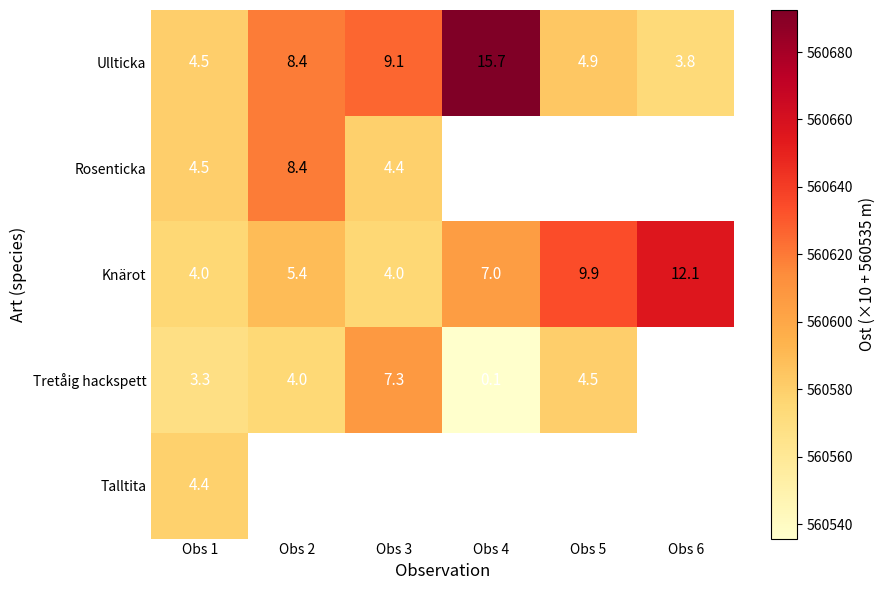

Is the value of Ullticka at Obs 1 greater than the value of Rosenticka at Obs 3?

Yes